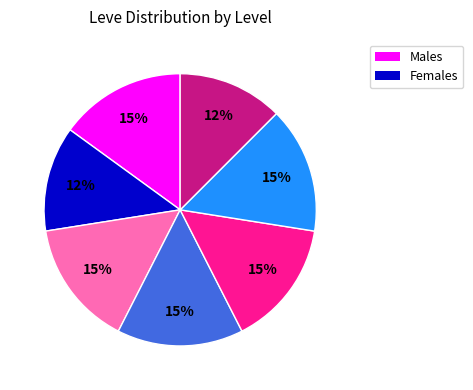

Does any single category account for the majority?

No